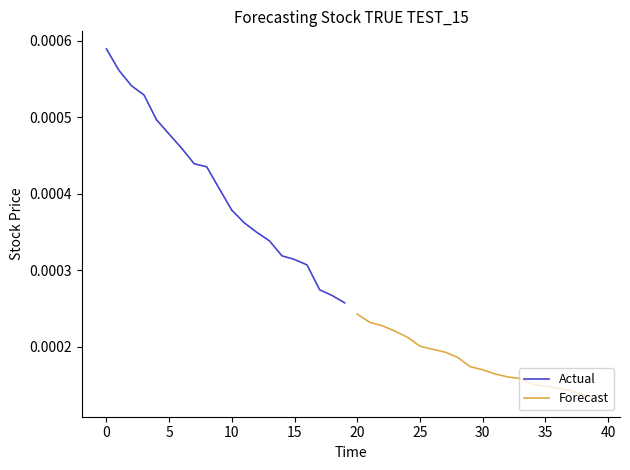

True or false: Actual and Forecast intersect in this chart.

False